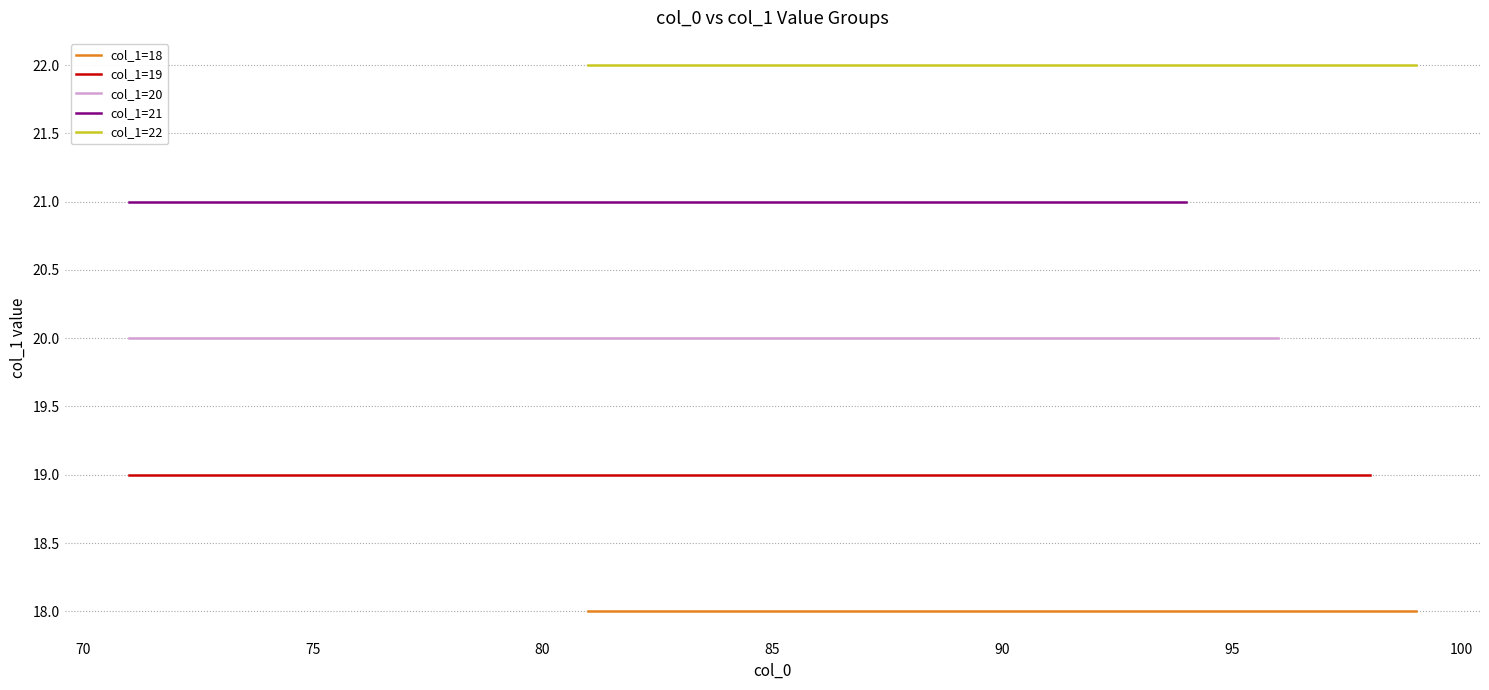

True or false: col_1=22 and col_1=18 cross at least once.

False